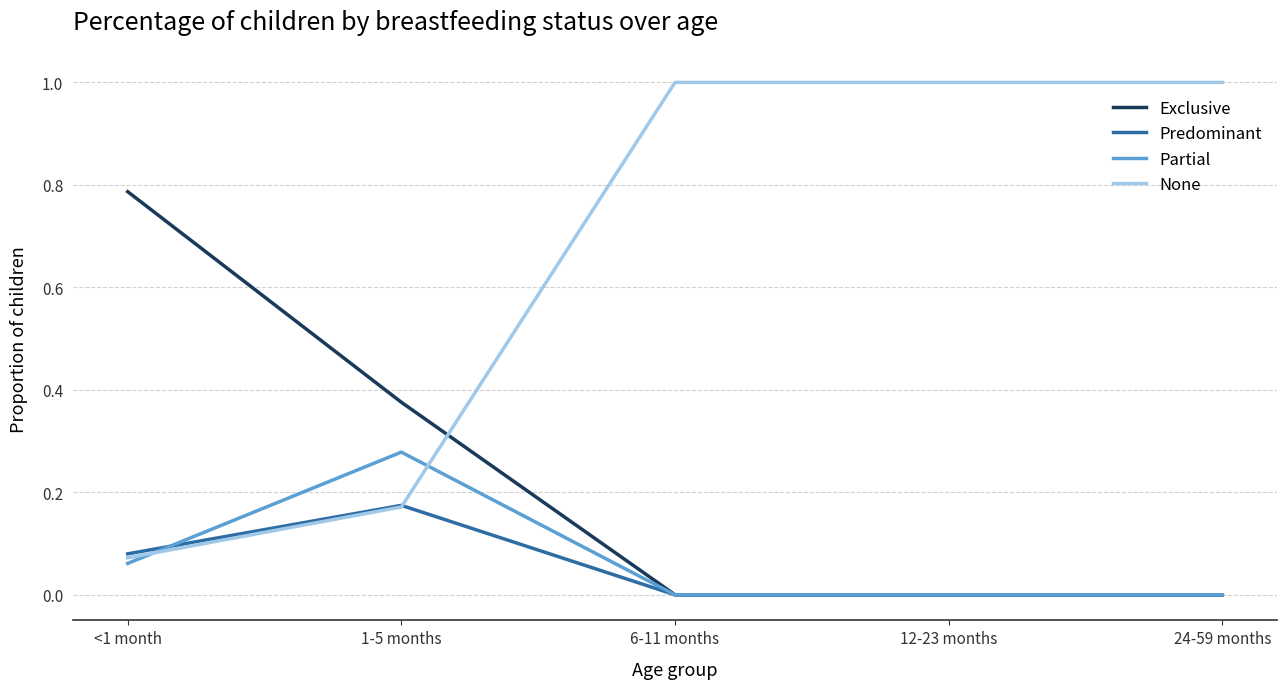

What is the maximum value for None?

1.0